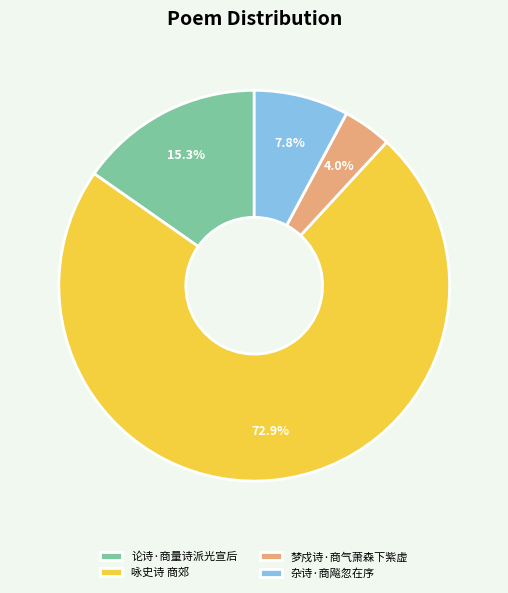

To the nearest percent, what percentage of the pie is 杂诗·商飚忽在序?

8%